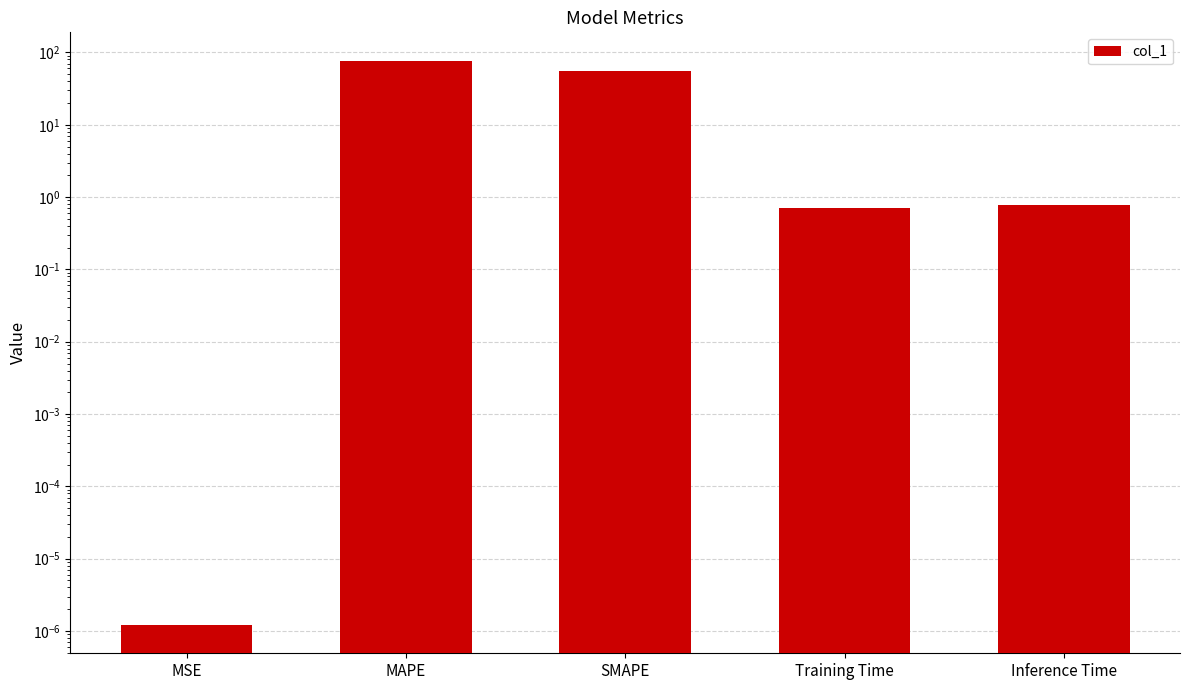

Rank the categories by value from lowest to highest.

MSE, Training Time, Inference Time, SMAPE, MAPE